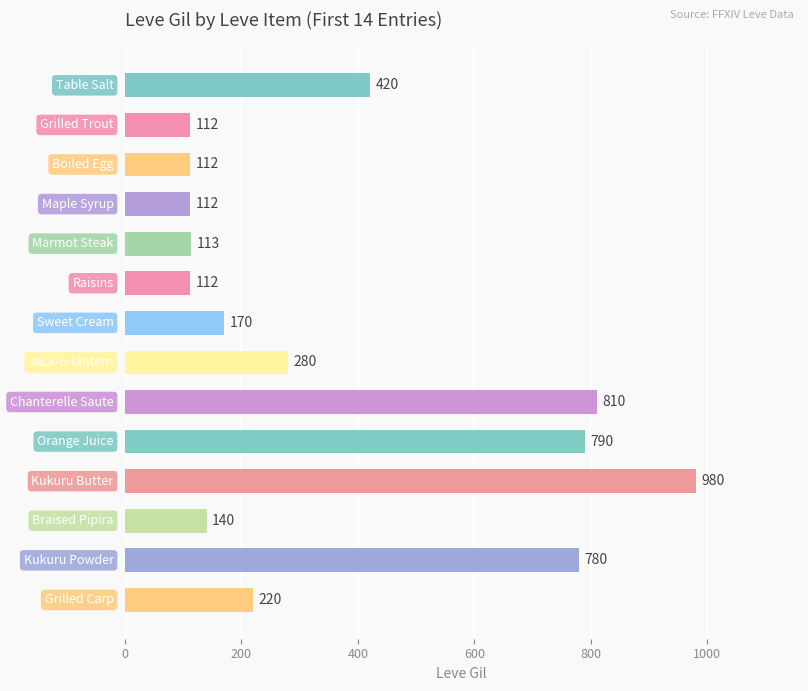

What is the value of the 1st bar from the top?

420